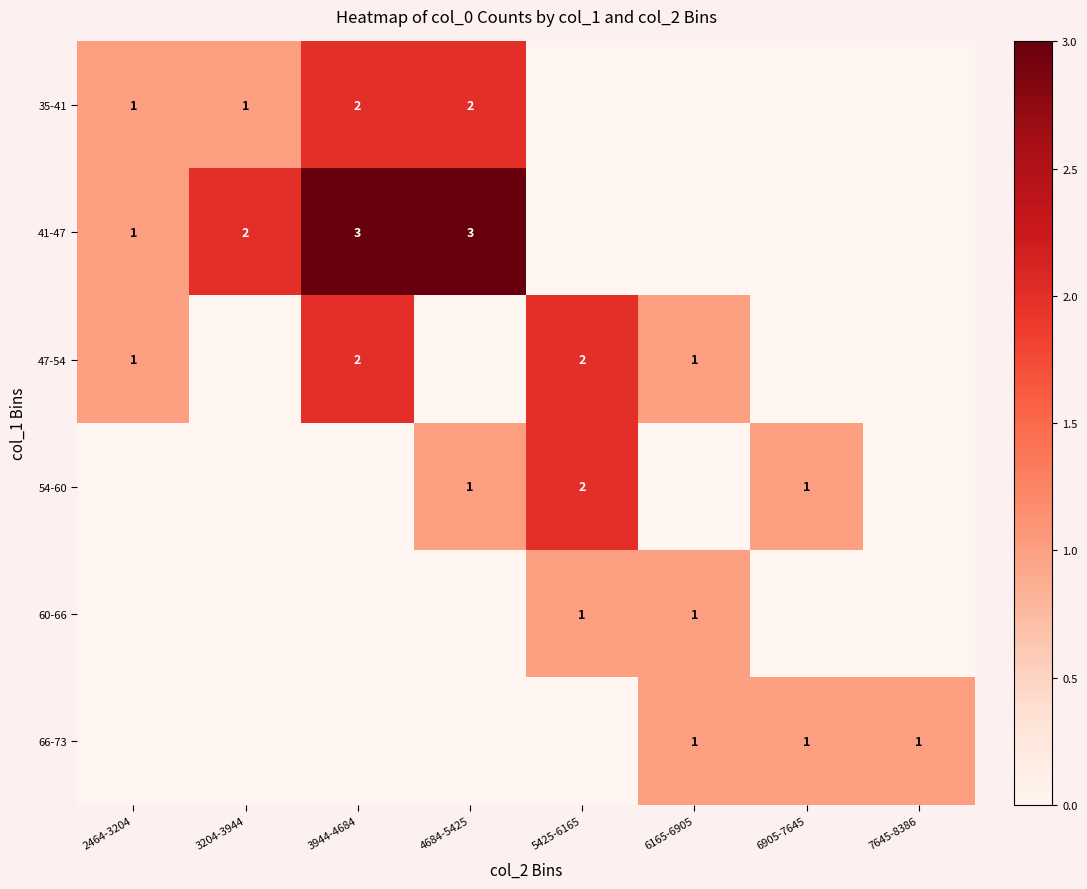

The 35-41 series shows 2 at 3204-3944. True or false?

False